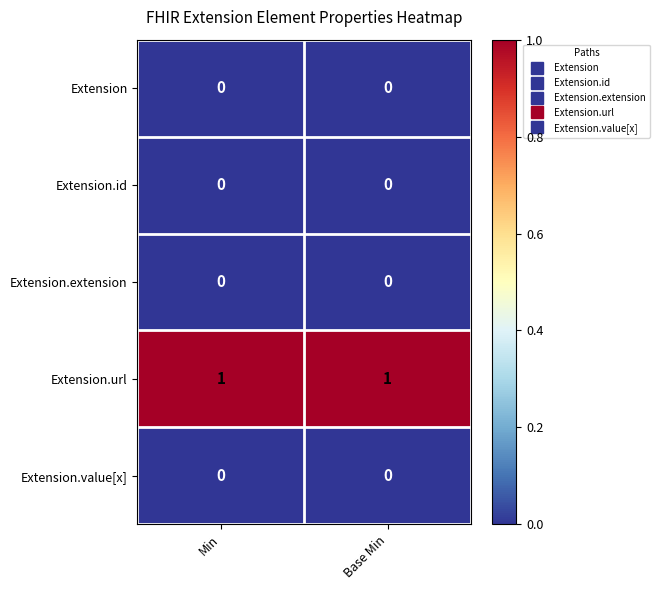

True or false: Extension.id has a value of 0 at Min.

True